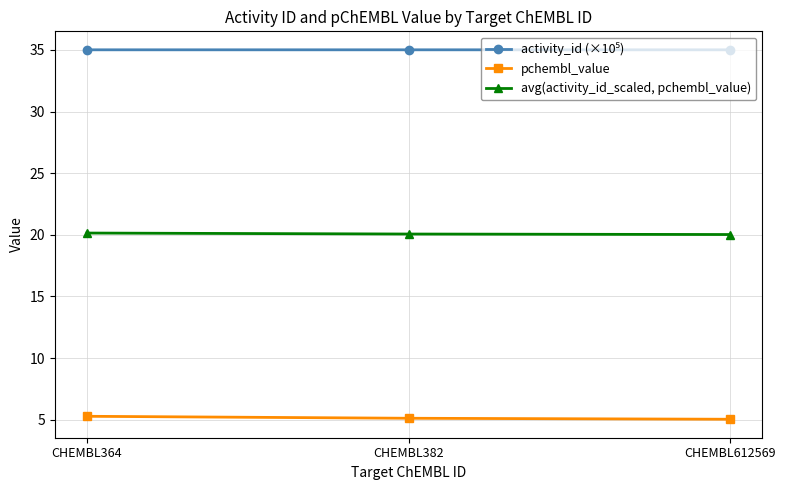

The avg(activity_id_scaled, pchembl_value) series shows 7.5 at CHEMBL364. True or false?

False